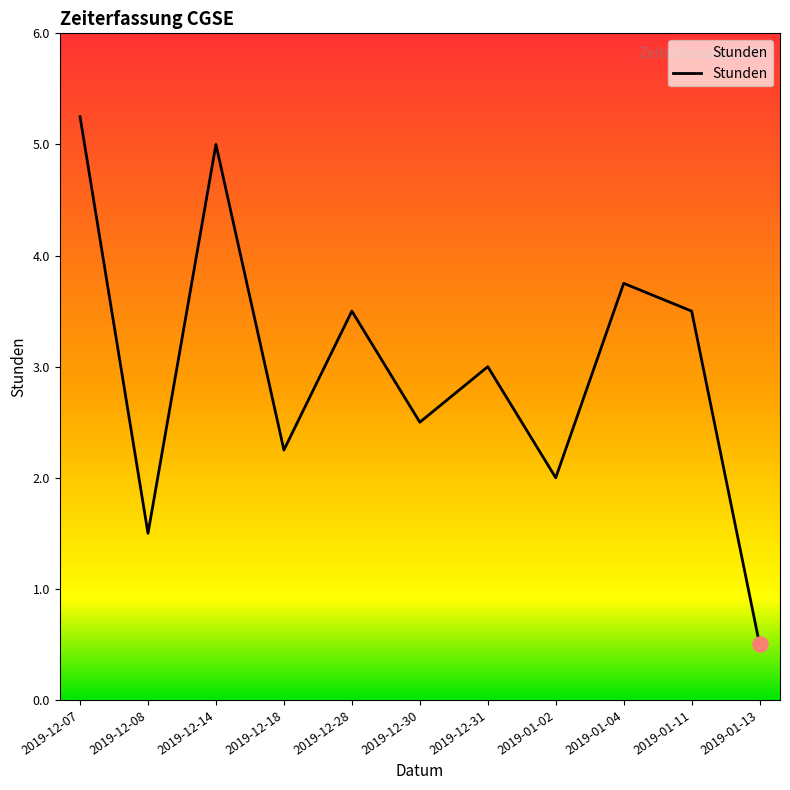

Which has a higher value, 2019-12-14 or 2019-01-04?

2019-12-14